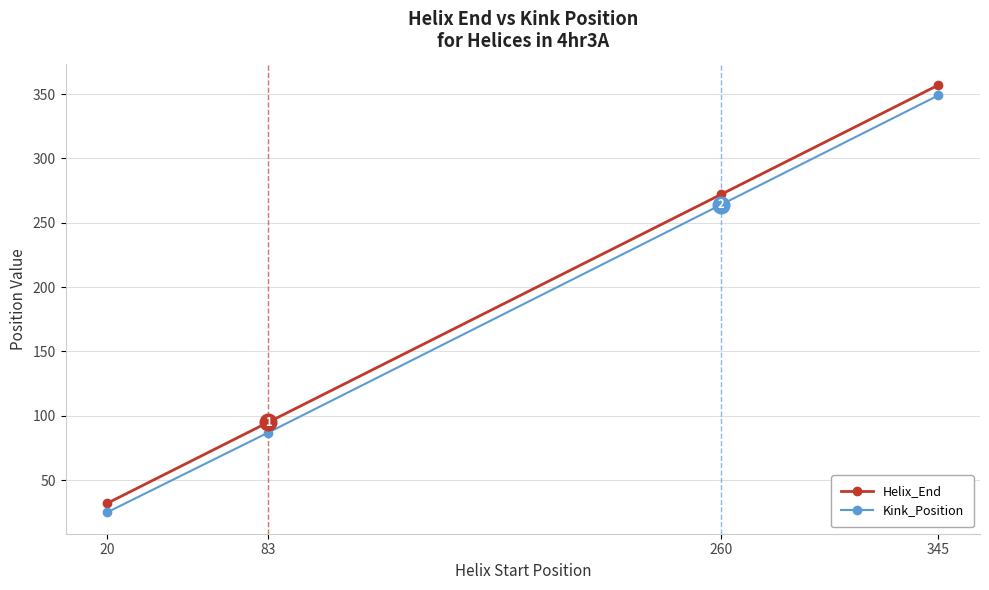

The Kink_Position series shows 140 at 83. True or false?

False